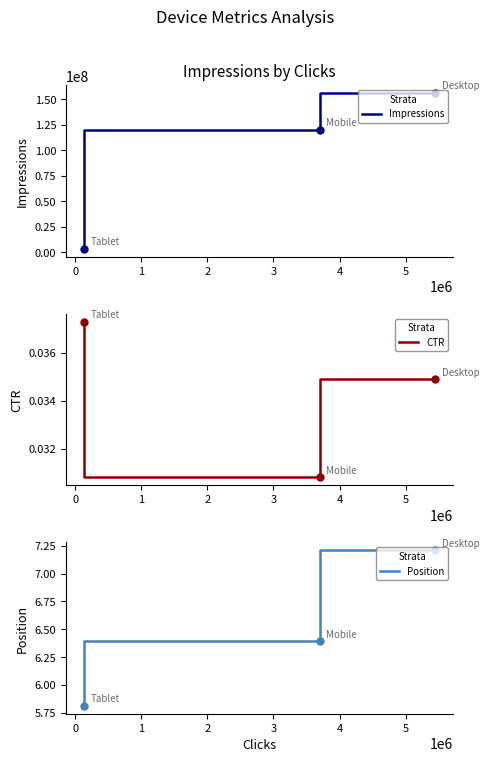

Is the value of Position at −1 greater than the value of Position points at 1?

Yes